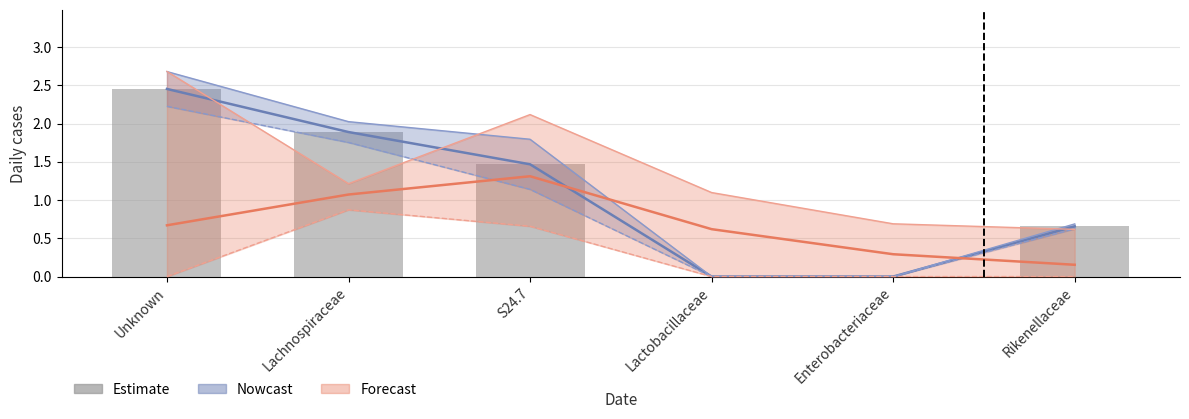

Rank the categories by value from lowest to highest.

Lactobacillaceae, Enterobacteriaceae, Rikenellaceae, S24.7, Lachnospiraceae, Unknown